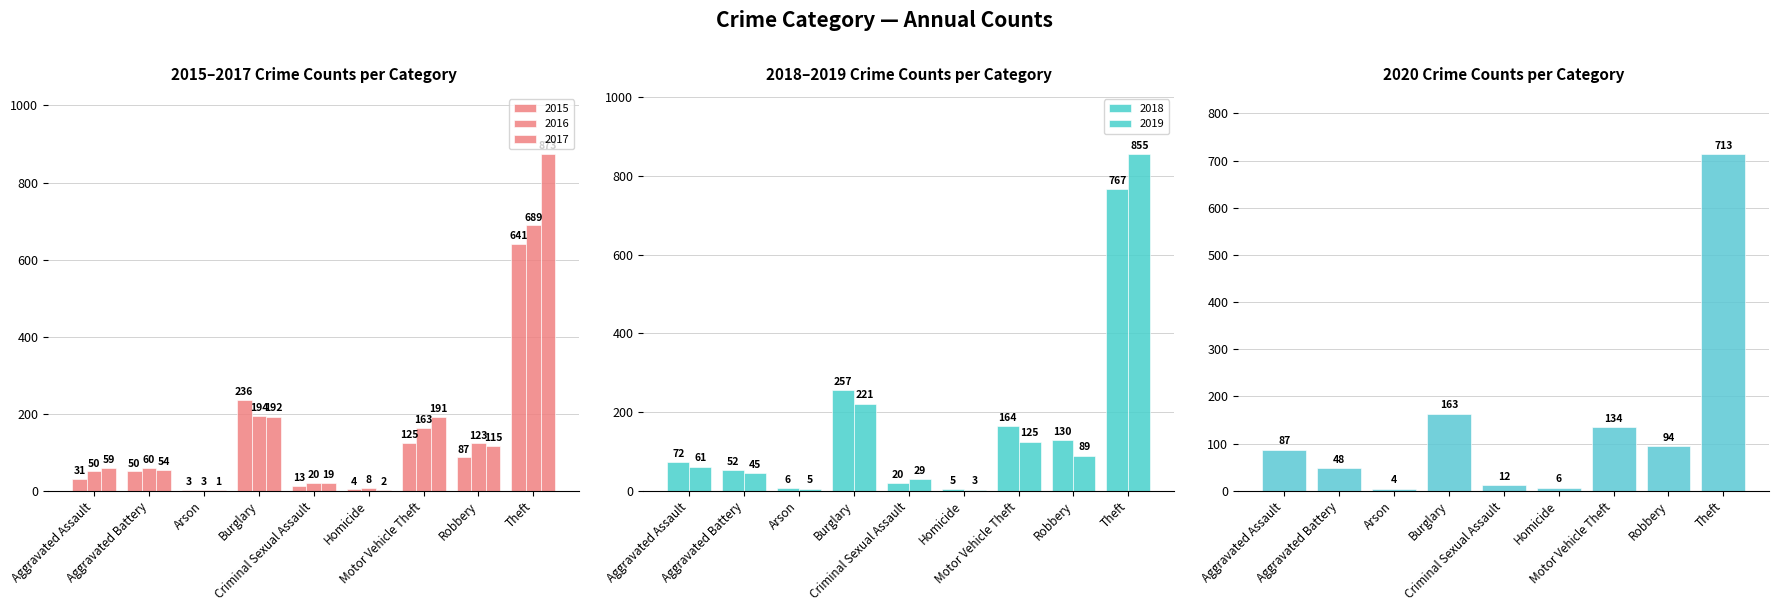

How many bars are there in total?

54